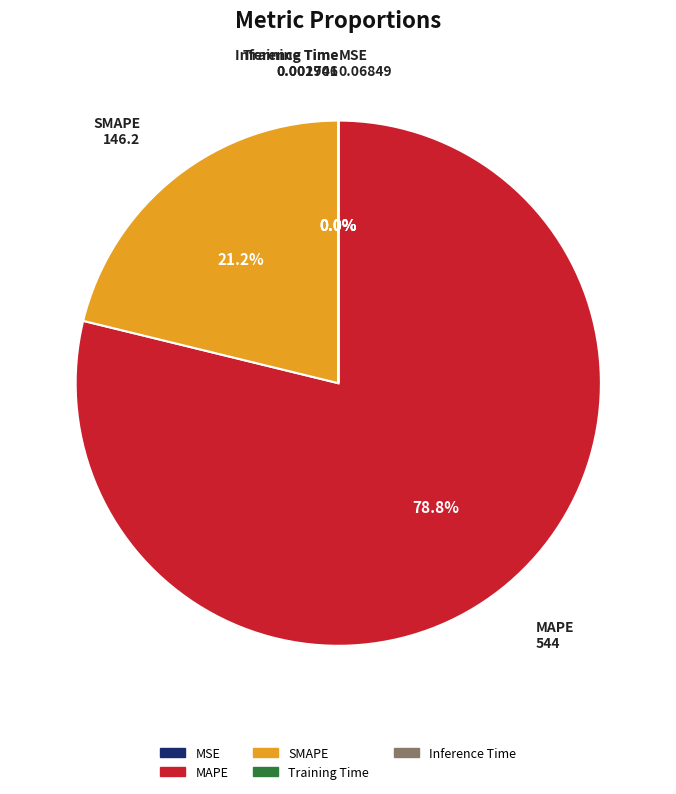

The SMAPE slice represents 21% of the pie. True or false?

True